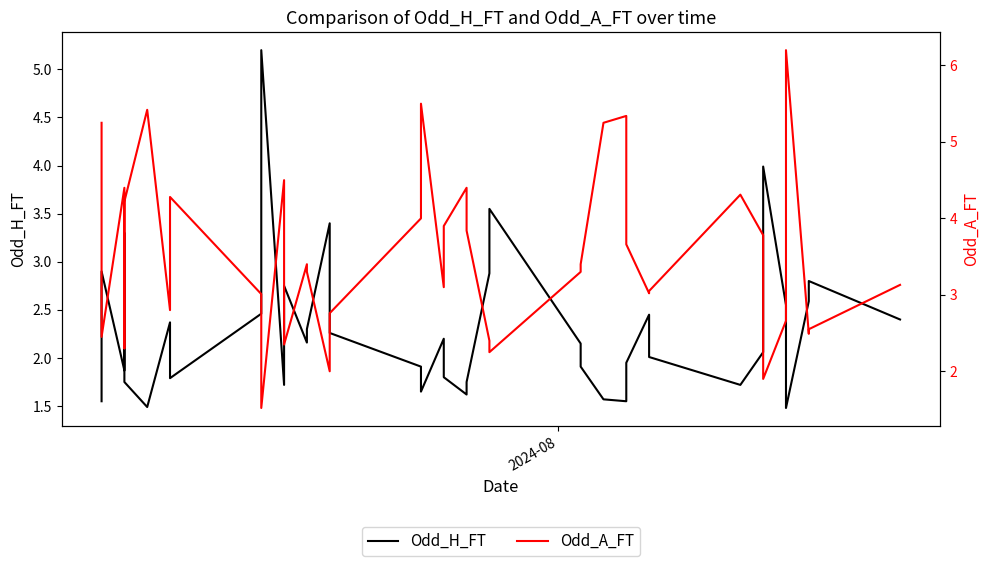

Reading left to right, what are all the values shown in this chart?

Odd_H_FT: 1.6	2.9	1.9	3.3	1.8	1.5	2.4	1.8	2.5	5.2	1.7	2.8	2.2	2.3	3.4	2.3	1.9	1.6	2.2	1.8	1.6	1.8	2.9	3.5	2.1	1.9	1.6	1.6	1.9	2.5	2.0	1.7	2.1	2.6	4.0	2.5	1.5	2.6	2.8	2.4
Odd_A_FT: 5.2	2.5	4.4	2.3	4.2	5.4	2.8	4.3	3.0	1.5	4.5	2.4	3.4	3.3	2.0	2.8	4.0	5.5	3.1	3.9	4.4	3.8	2.4	2.2	3.3	3.4	5.2	5.3	3.7	3.0	3.0	4.3	3.8	2.8	1.9	2.7	6.2	2.5	2.5	3.1